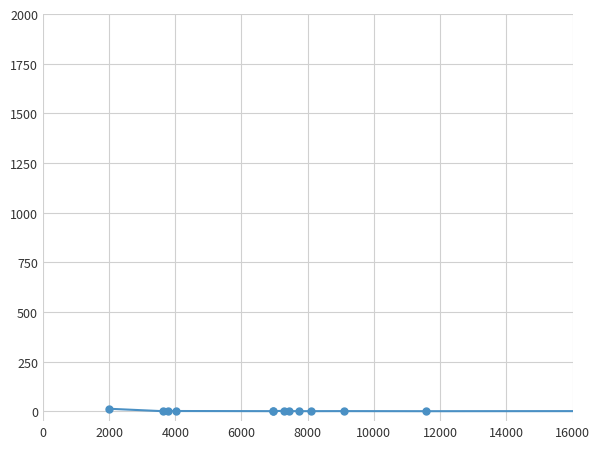

Does the chart have visible grid lines?

Yes